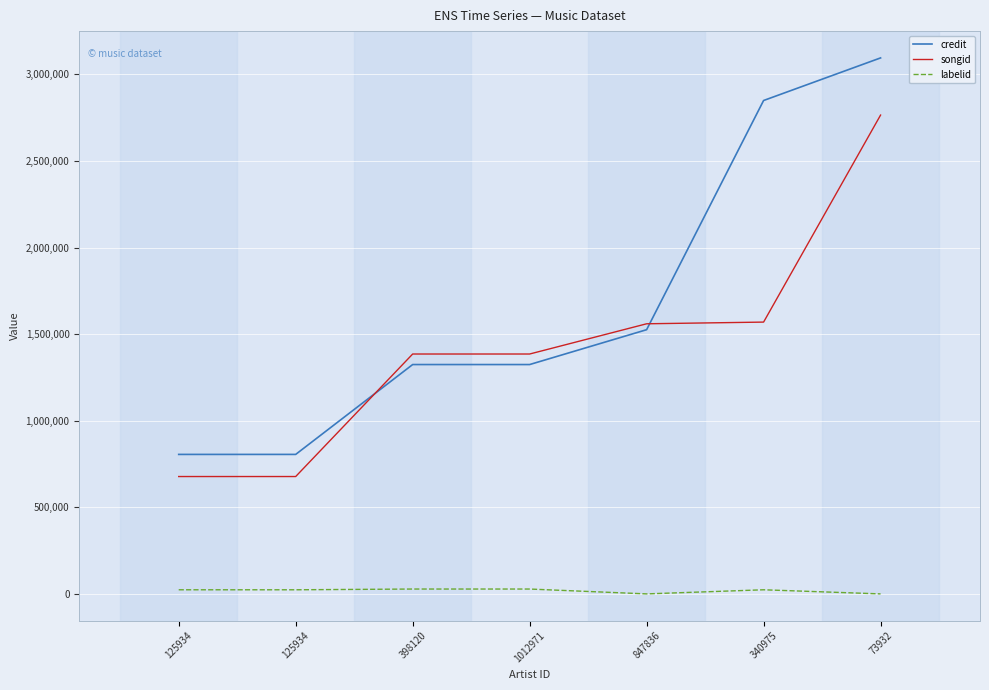

Is the value of labelid at 398120 greater than the value of songid at 340975?

No